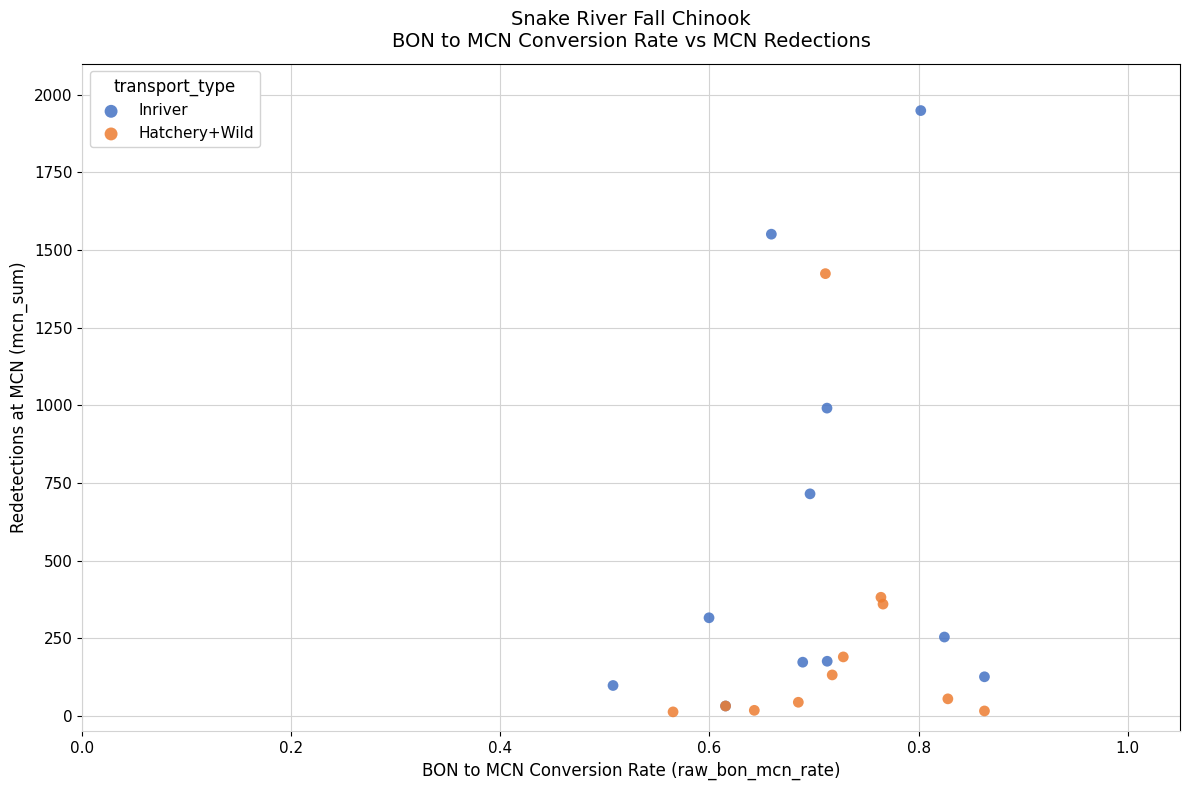

Which series reaches the maximum Y coordinate?

Inriver